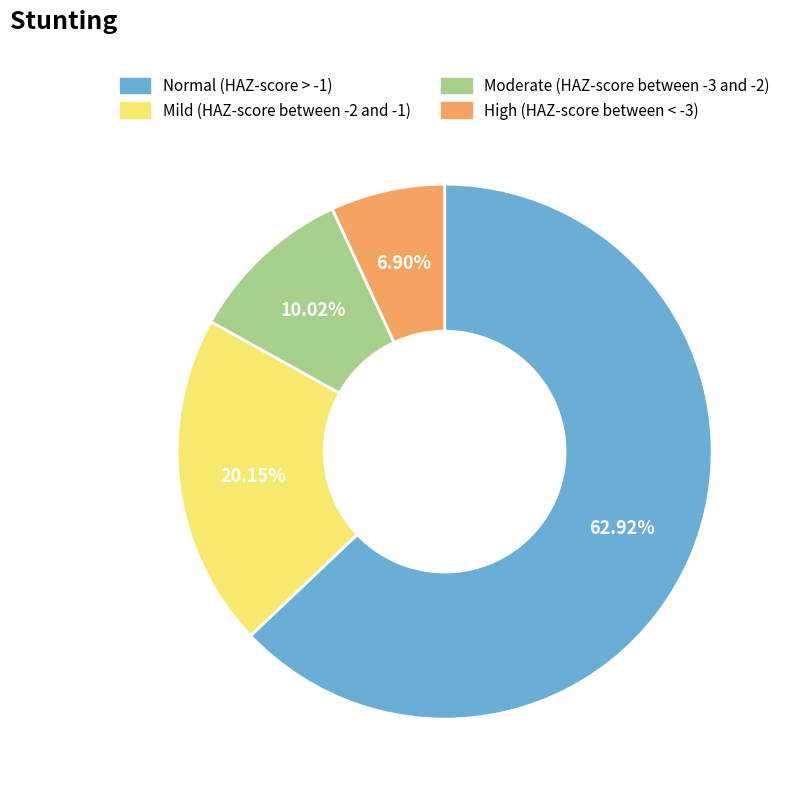

What percentage is the Moderate (HAZ-score between -3 and -2) slice, to the nearest percent?

10%